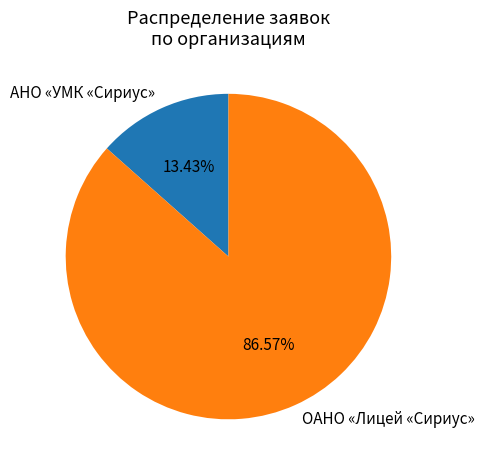

Between ОАНО «Лицей «Сириус» and АНО «УМК «Сириус», which is larger?

ОАНО «Лицей «Сириус»